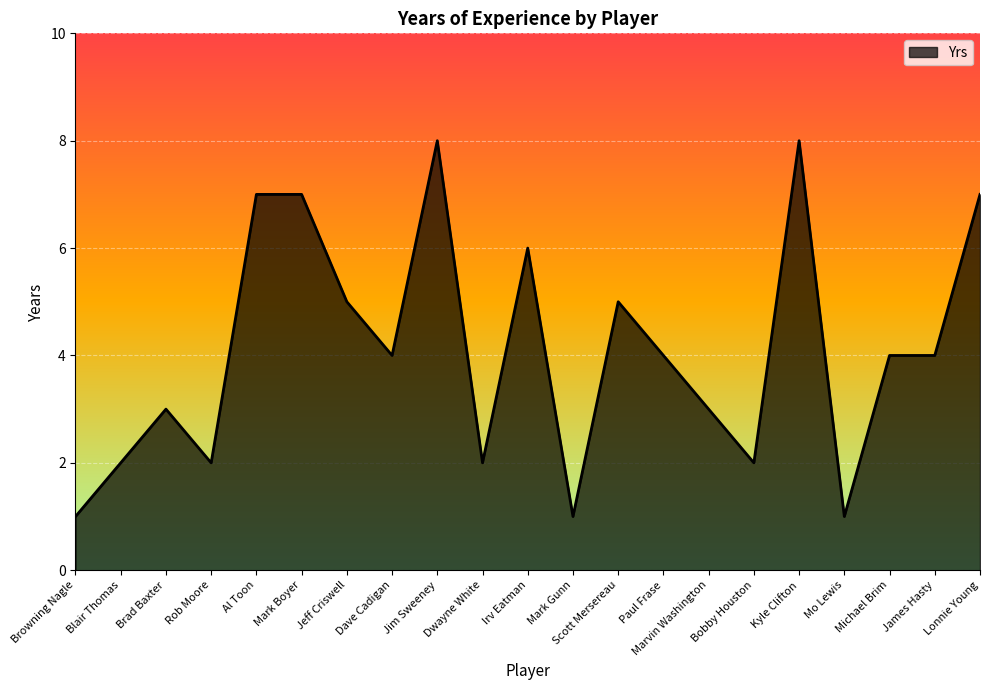

At which category does the data reach its first local valley?

Rob Moore